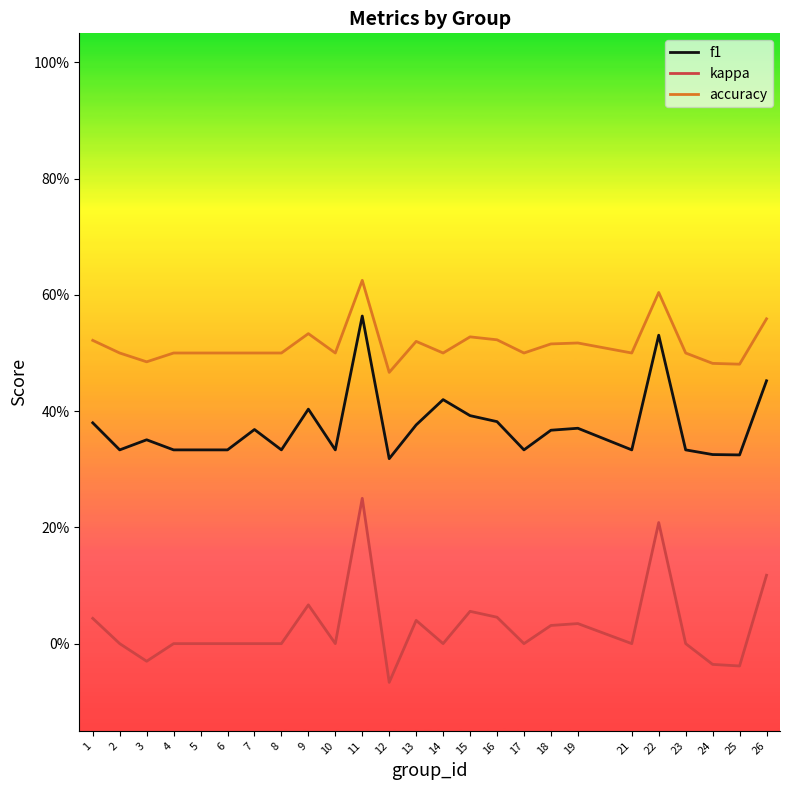

Rank the series by their maximum value, from highest to lowest.

accuracy, f1, kappa